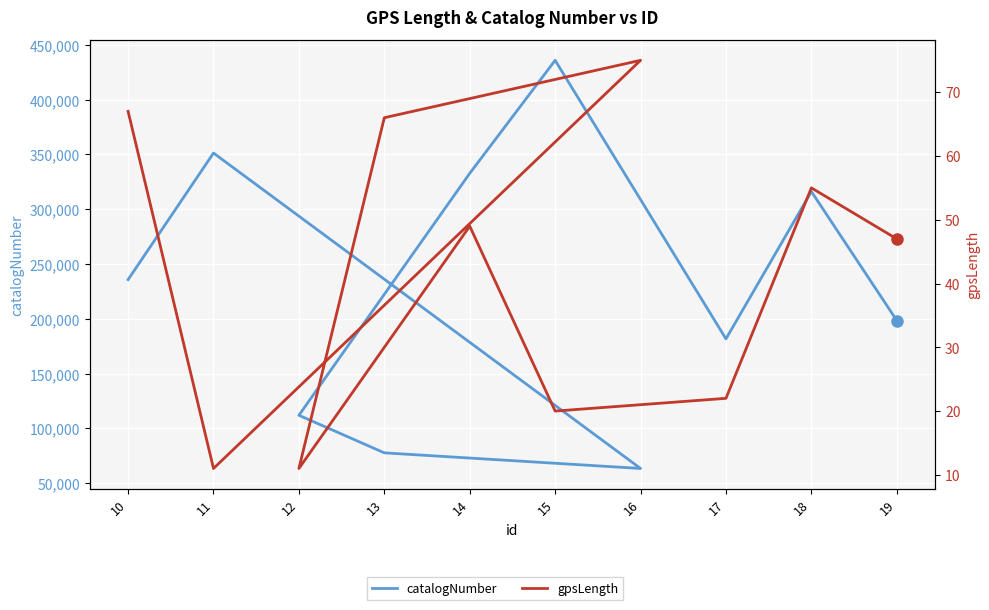

Reading left to right, transcribe all the data shown in this chart.

catalogNumber: 10=235767	11=351309	16=63375	13=77640	12=111928	14=332791	15=435948	17=181672	18=316186	19=198442
gpsLength: 10=67	11=11	16=75	13=66	12=11	14=49	15=20	17=22	18=55	19=47